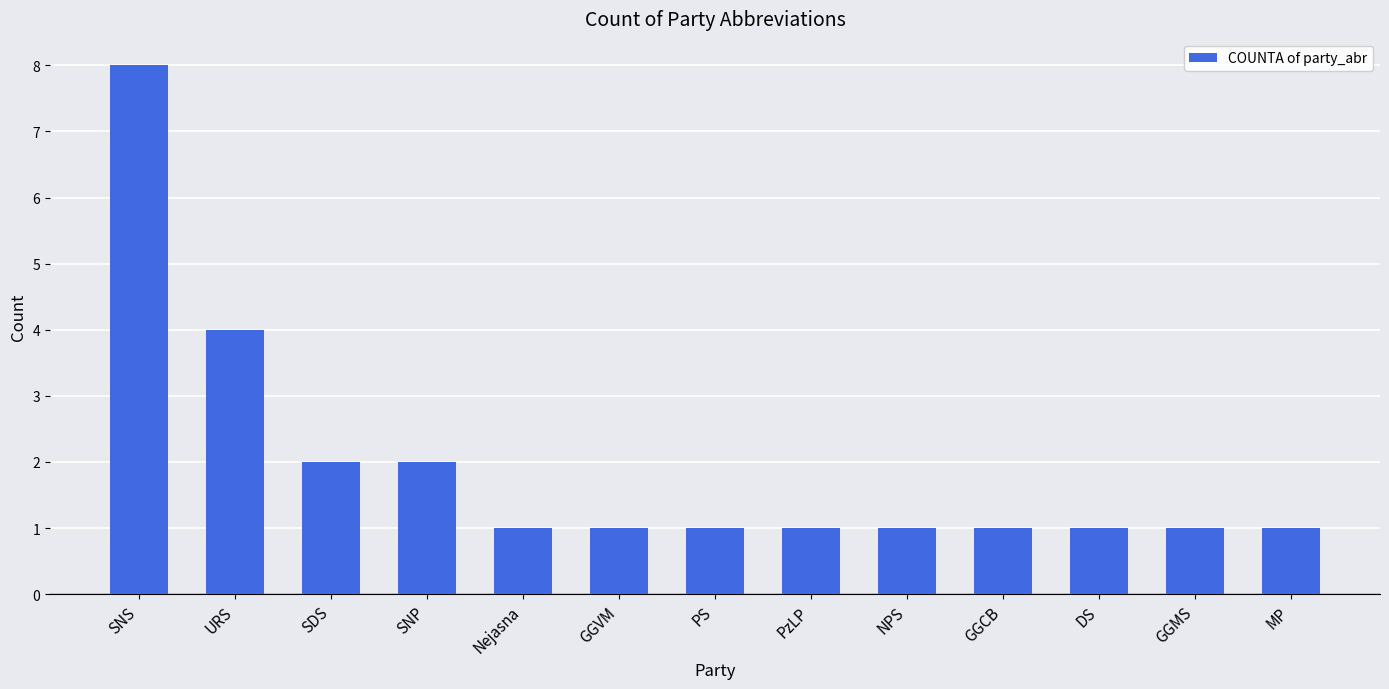

What is the greatest value displayed?

8